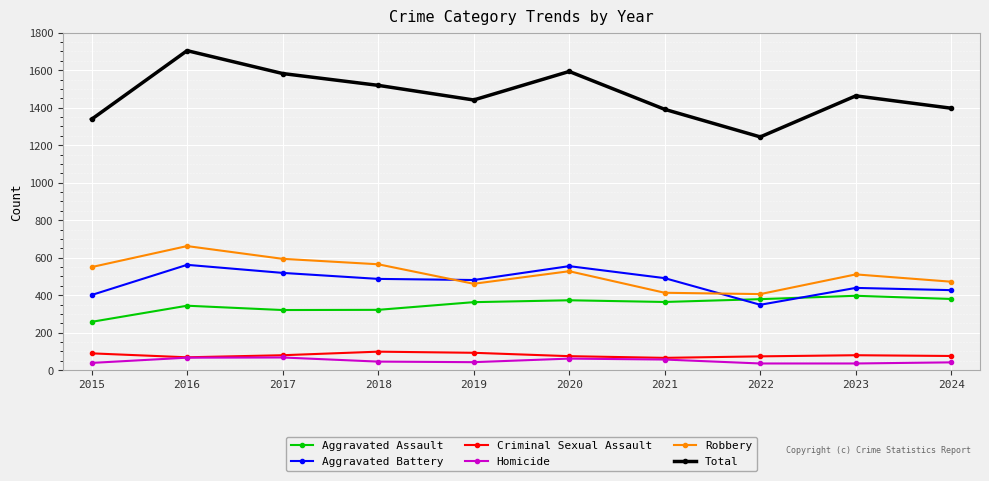

Is this an area chart (filled region under the line)?

No